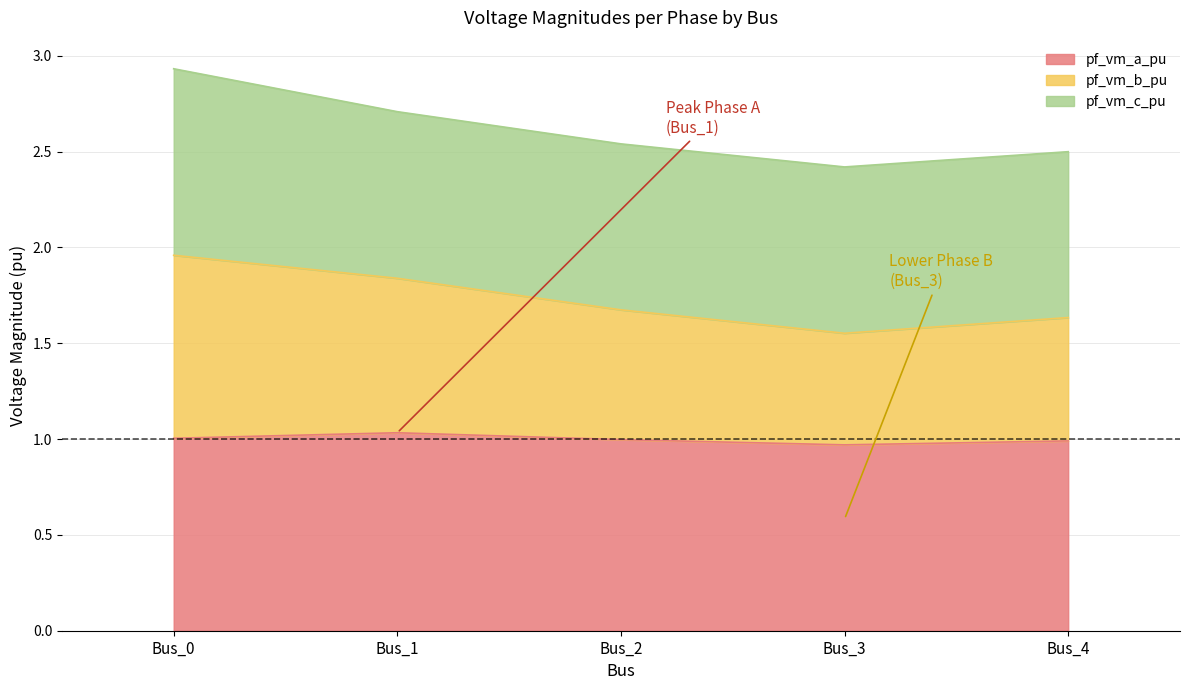

Is it true that pf_vm_a_pu equals 1.0 at Bus_2?

True